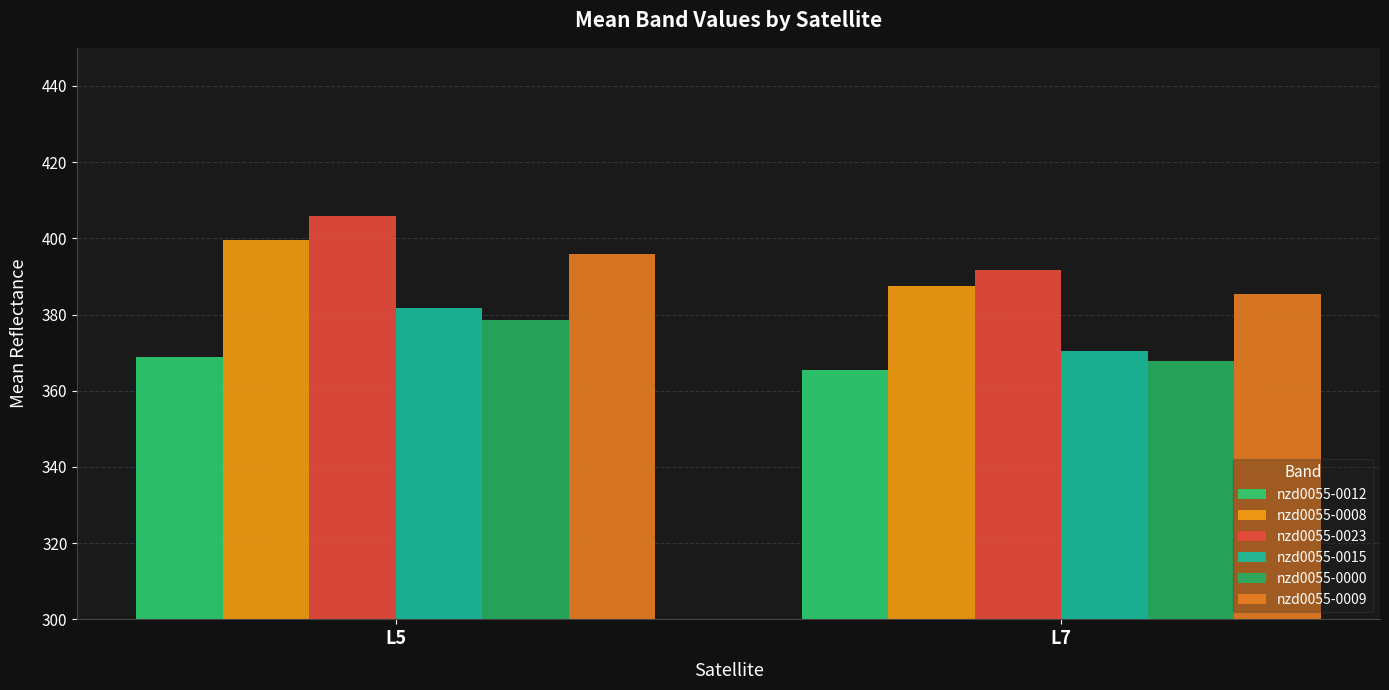

Reading right to left, extract all data points from this chart.

nzd0055-0012: L7=365.4	L5=368.9
nzd0055-0008: L7=387.6	L5=399.7
nzd0055-0023: L7=391.7	L5=405.8
nzd0055-0015: L7=370.6	L5=381.7
nzd0055-0000: L7=367.8	L5=378.6
nzd0055-0009: L7=385.4	L5=395.9